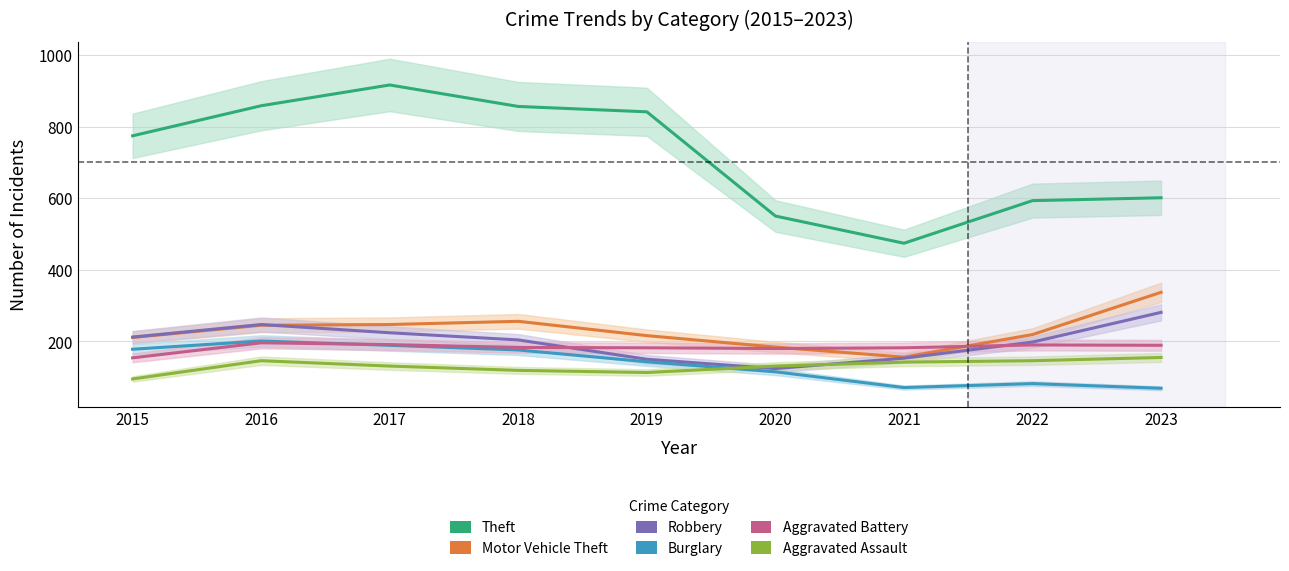

True or false: Robbery has more than 2 points higher than both neighbors.

False